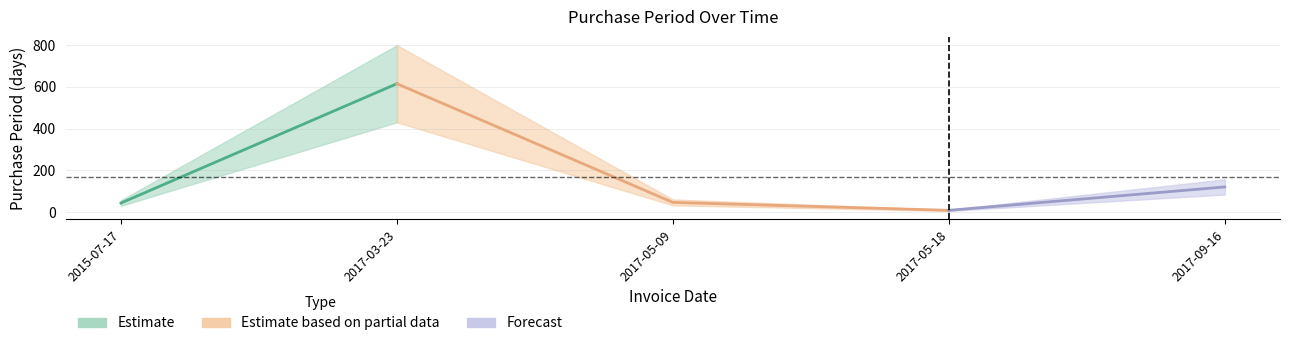

At which category does the chart reach its minimum across all series?

2017-05-18